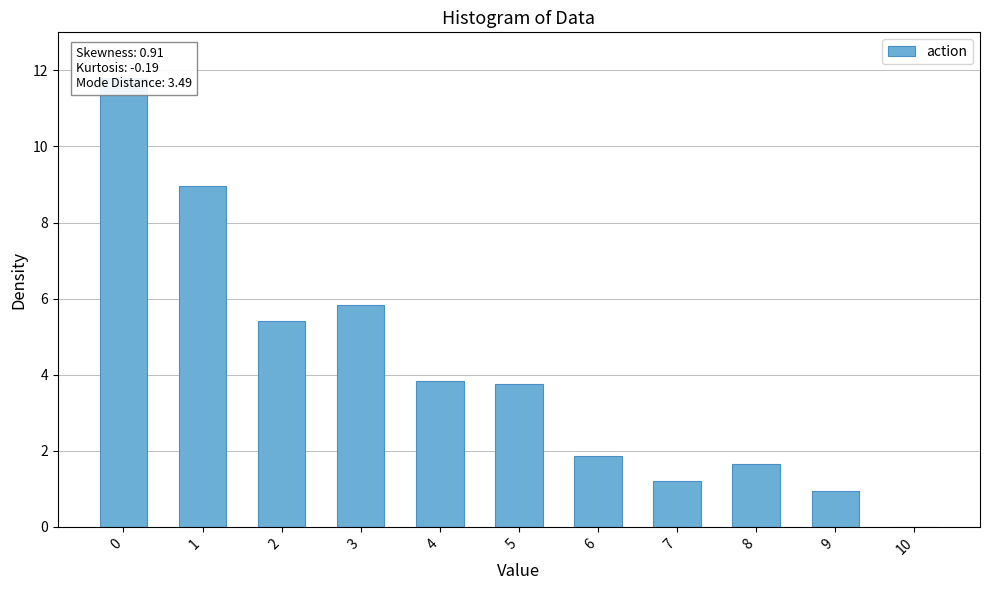

Between 1 and 5, which is larger?

1